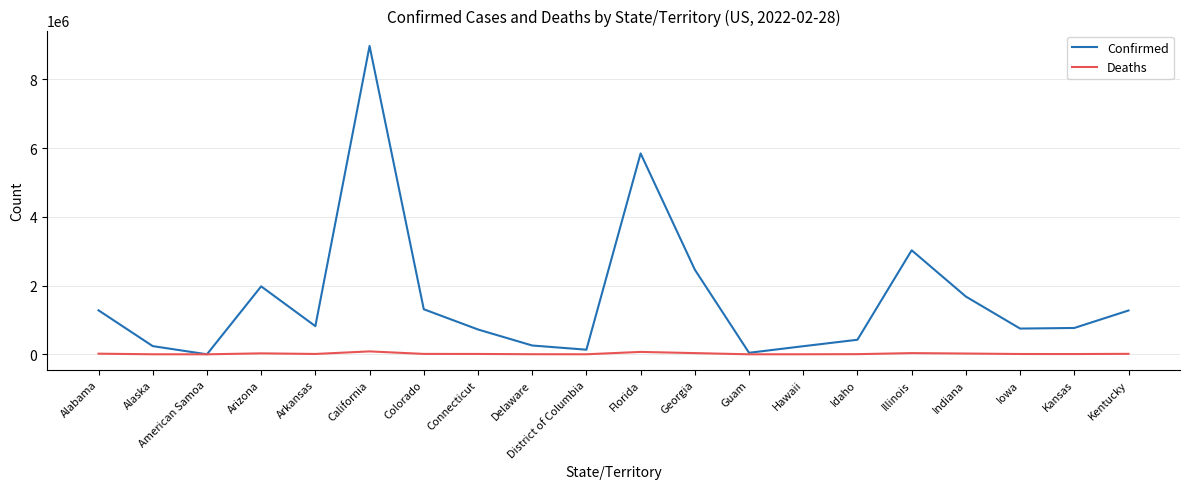

The Confirmed series shows 1680331 at Indiana. True or false?

True